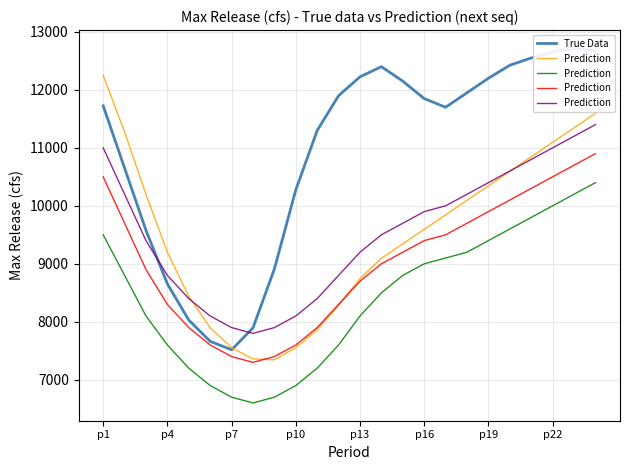

How many intersections are there between Prediction and True Data?

2